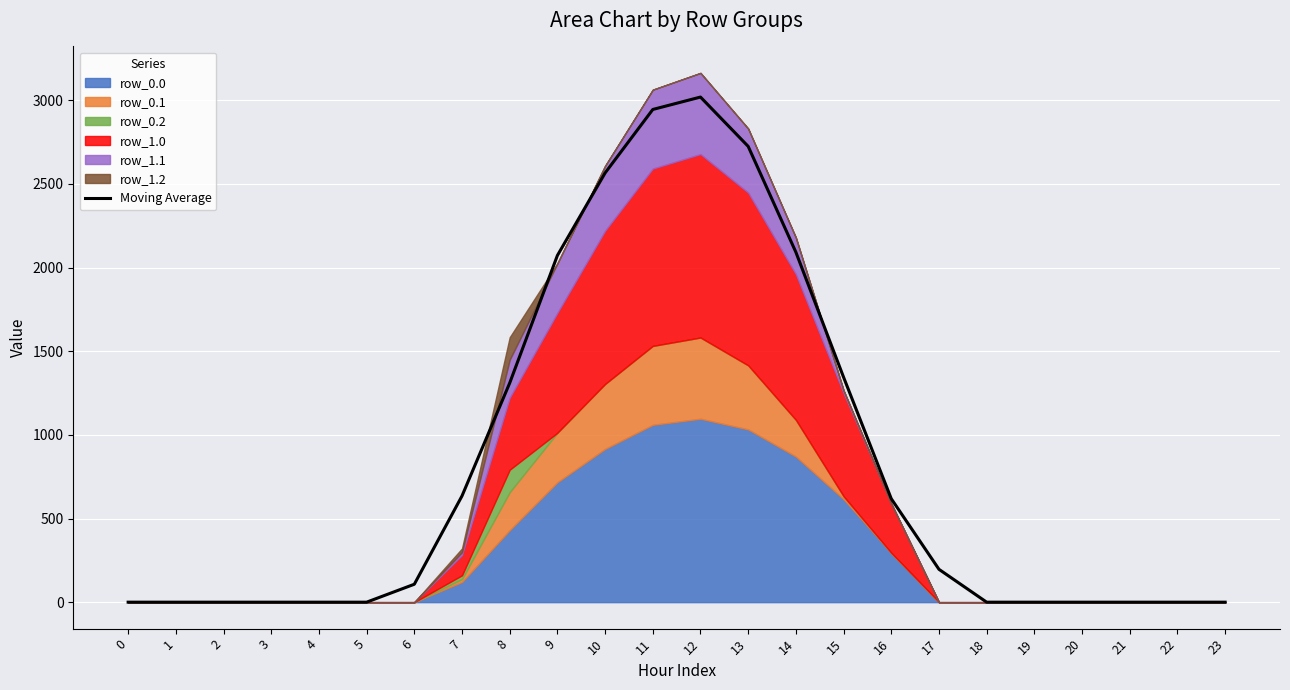

True or false: the data shows 367.6 at 7.

False